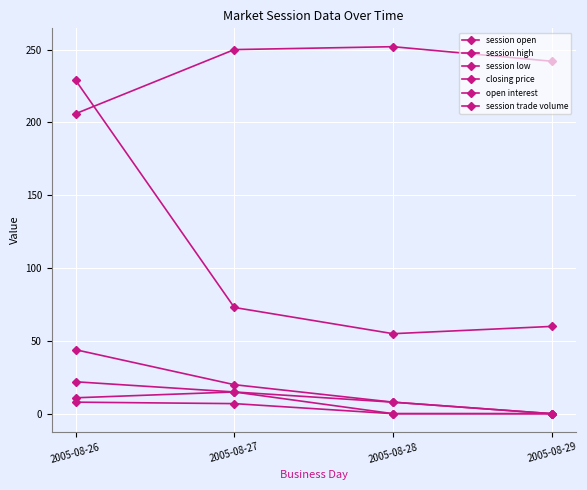

Does the chart have visible grid lines?

Yes